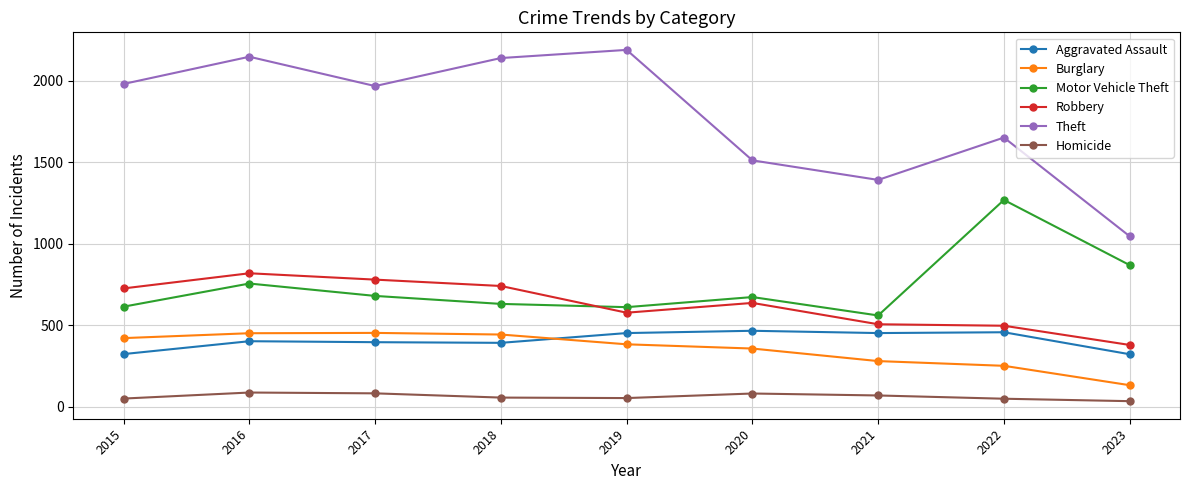

True or false: Theft has a value of 1078 at 2017.

False